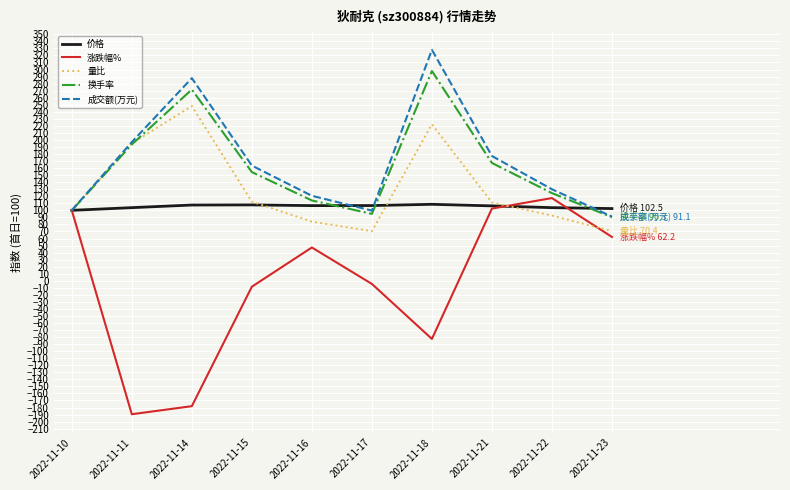

What is the total value across all series at 2022-11-11?

499.8